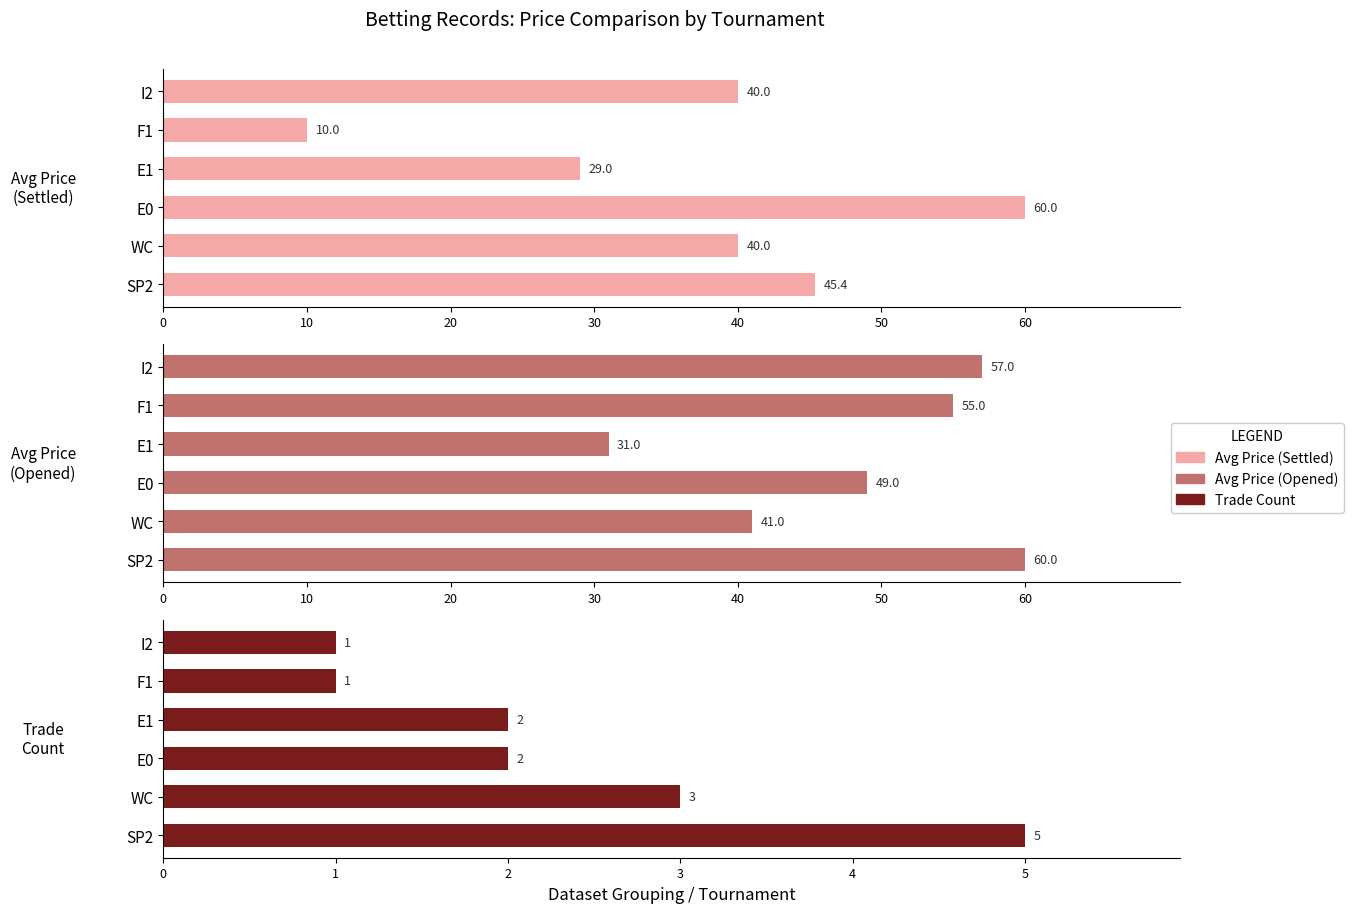

Which series changed the most between SP2 and E1?

Avg Price (Opened)